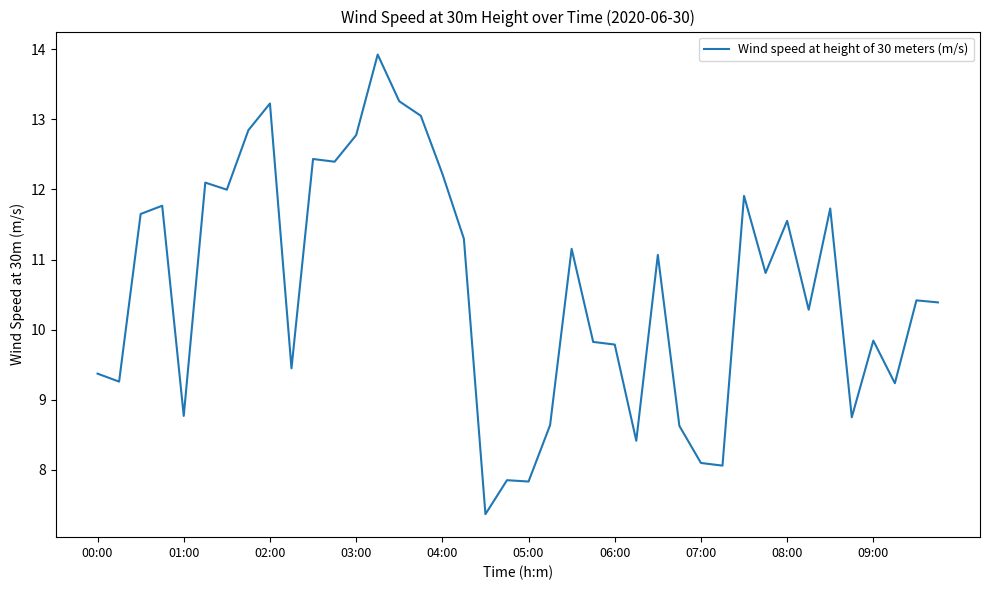

What is the greatest value displayed?

13.9